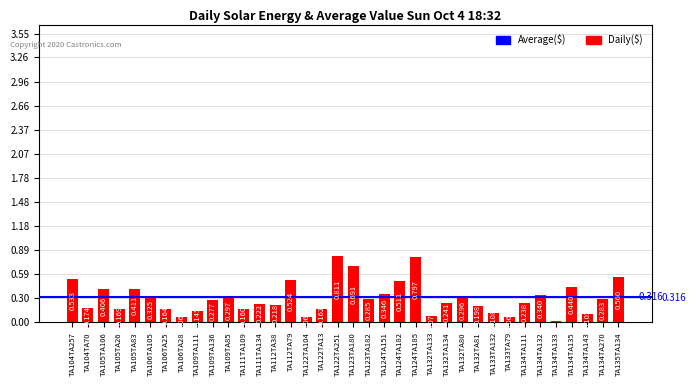

List the labels in order of value, largest first.

TA122TA251, TA124TA185, TA123TA180, TA135TA134, TA104TA257, TA112TA79, TA124TA182, TA134TA135, TA105TA83, TA105TA106, TA124TA151, TA134TA132, TA106TA105, TA109TA85, TA132TA80, TA123TA182, TA134TA270, TA109TA136, TA132TA134, TA134TA111, TA111TA134, TA112TA38, TA132TA81, TA104TA70, TA105TA26, TA106TA25, TA122TA13, TA111TA109, TA109TA111, TA133TA132, TA134TA143, TA132TA133, TA122TA104, TA106TA28, TA133TA79, TA134TA133